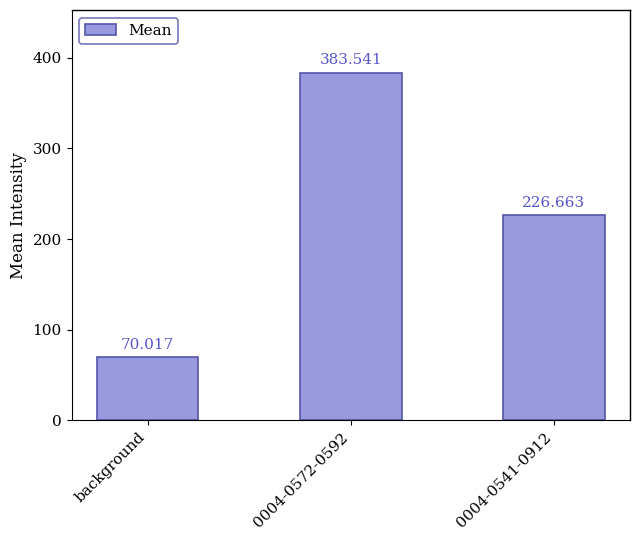

Is it true that the value at 0004-0572-0592 is 383.5?

True